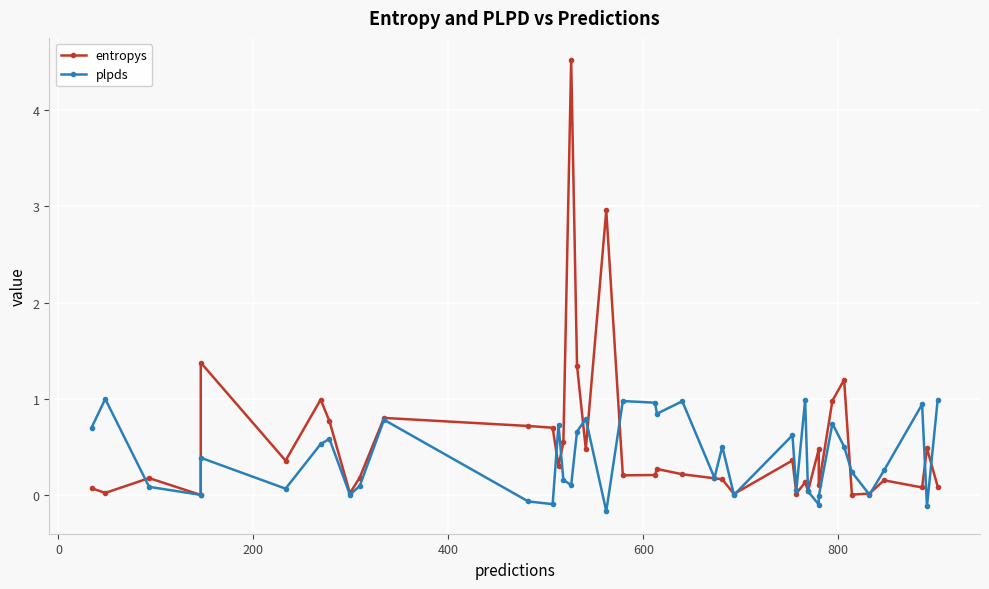

How many data points in plpds are above 0?

34